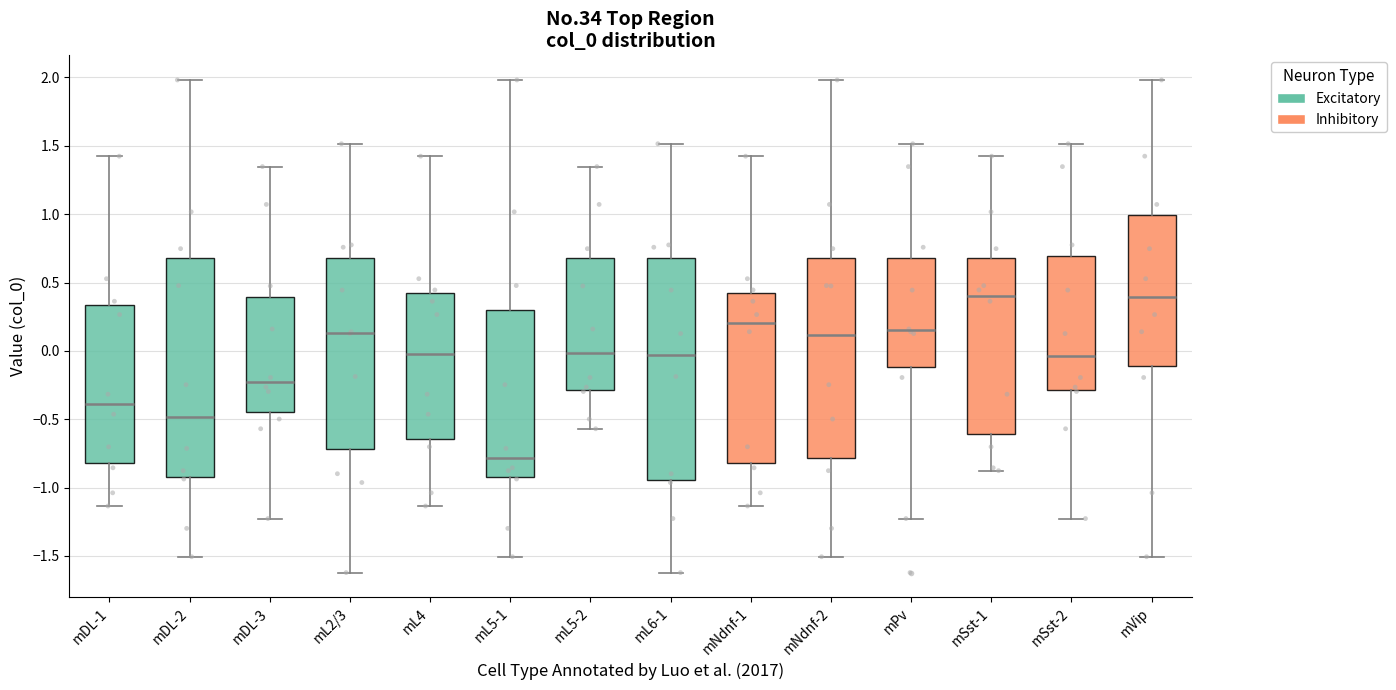

Which box has the lowest median line?

mL5-1